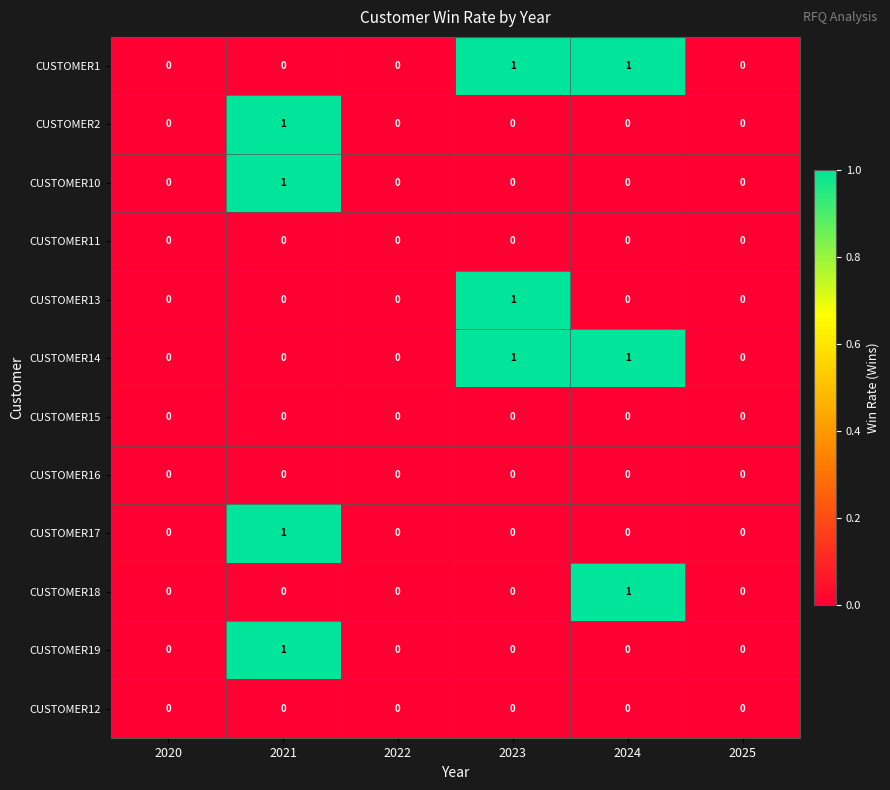

How many CUSTOMER18 values are between 0 and 1?

6